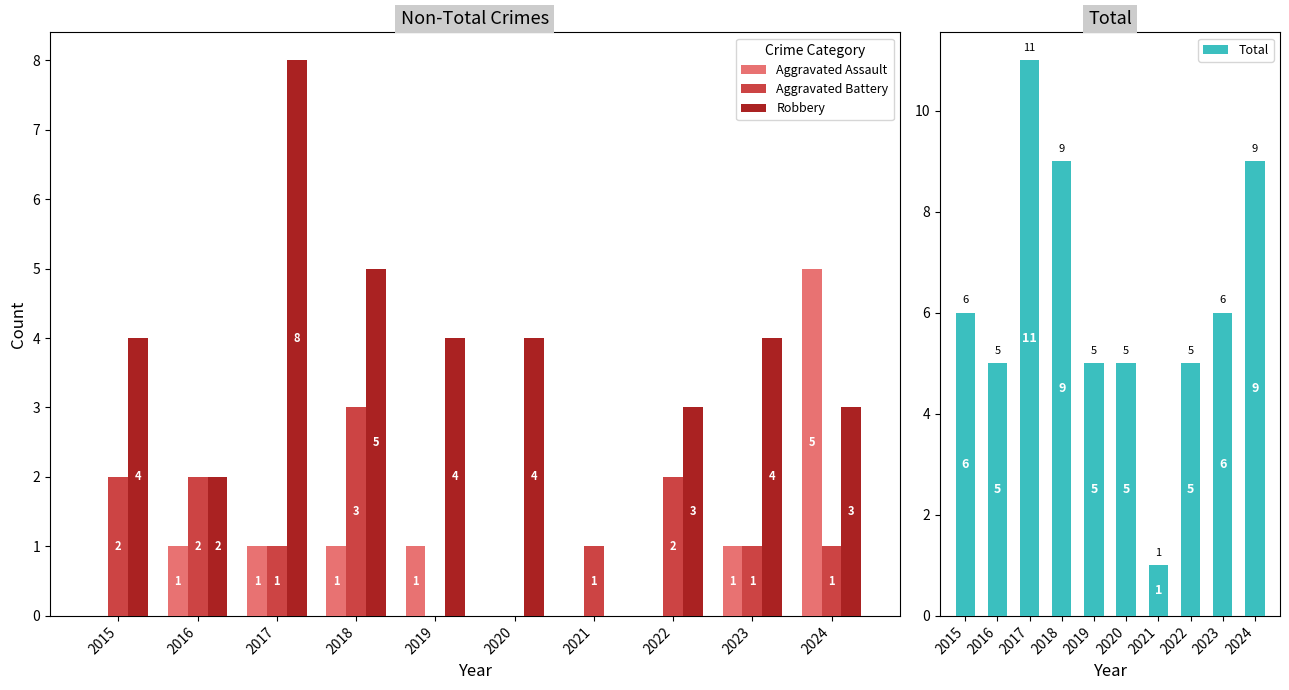

At how many categories does at least one series exceed 9?

1